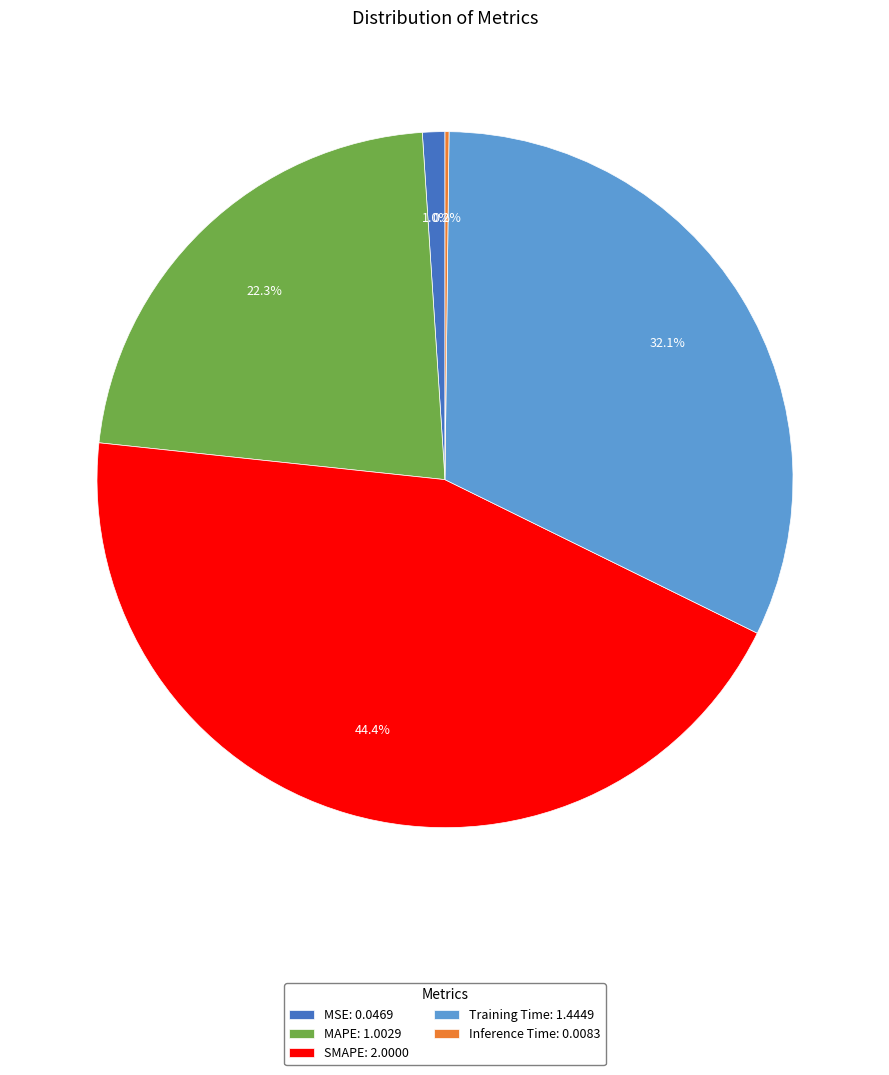

How much of the chart is everything except MSE?

99.0%